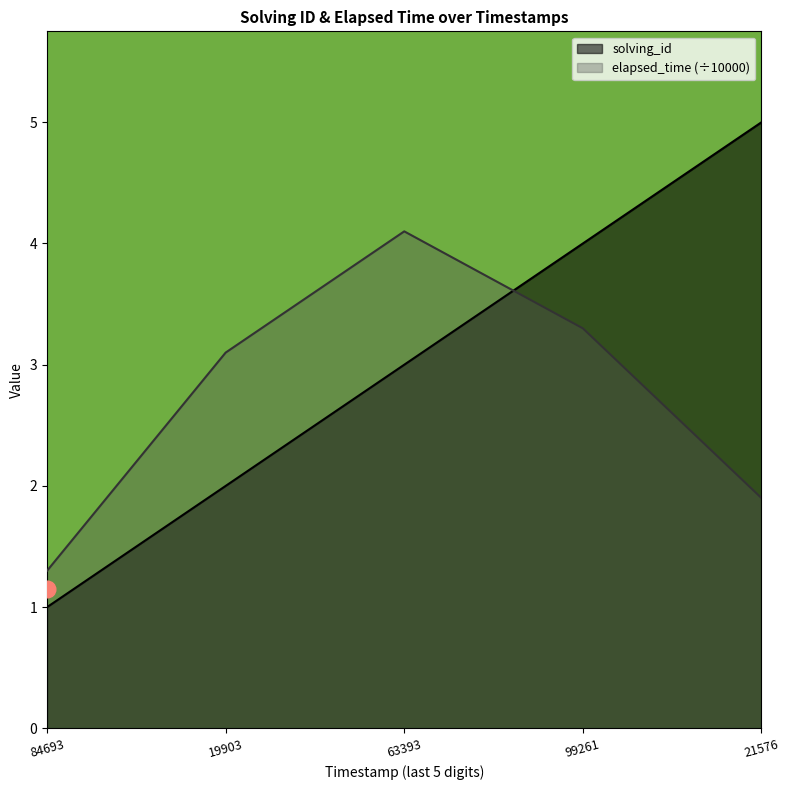

How many data points in elapsed_time are above 3?

3